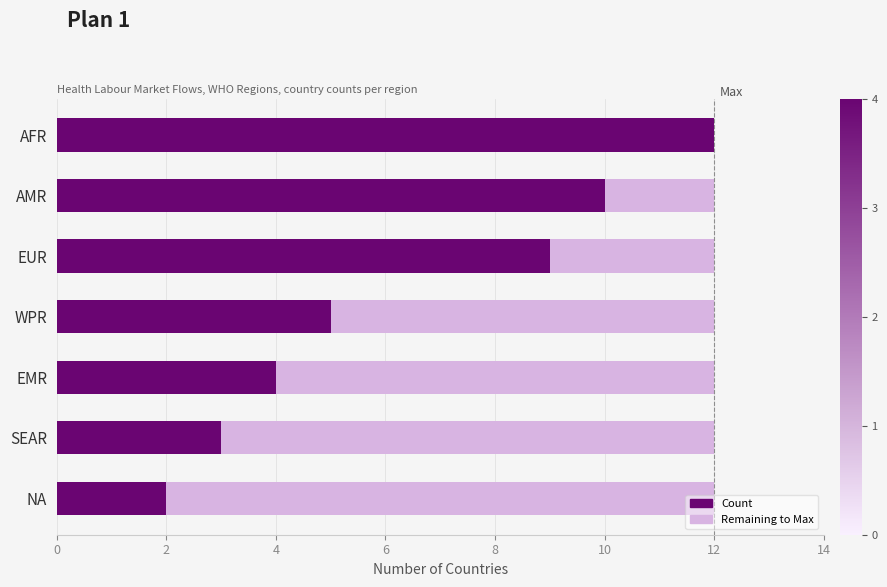

What is the sum of all Count values?

45